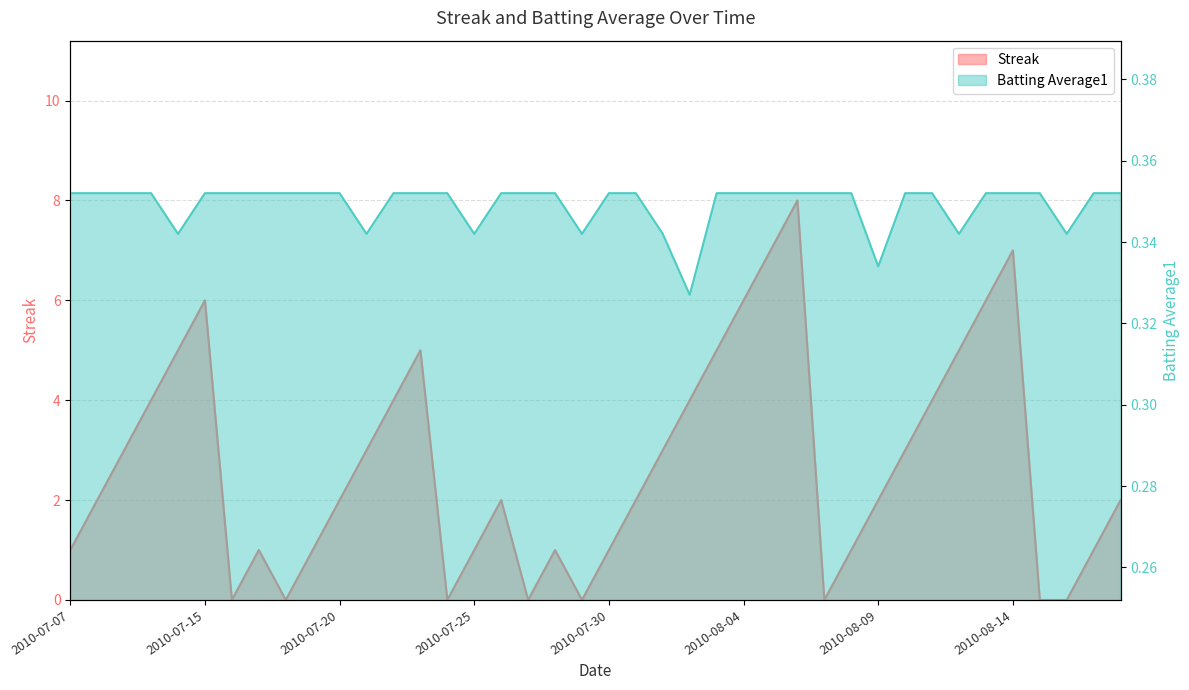

How many data points does each series have?

40